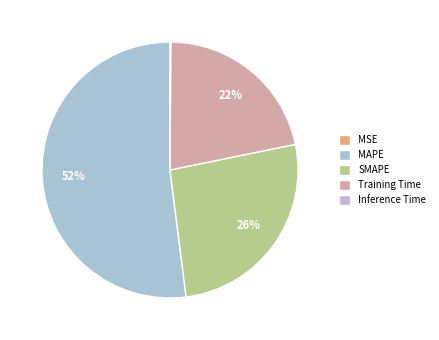

Does SMAPE account for over 50% of the chart?

No